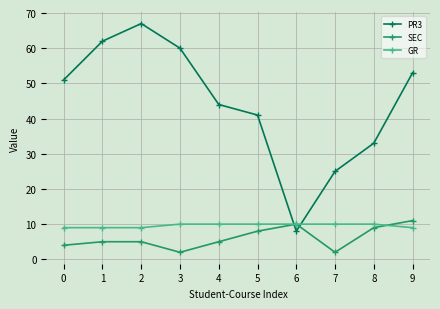

Reading left to right, extract all data points from this chart.

PR3: 51	62	67	60	44	41	8	25	33	53
SEC: 4	5	5	2	5	8	10	2	9	11
GR: 9	9	9	10	10	10	10	10	10	9